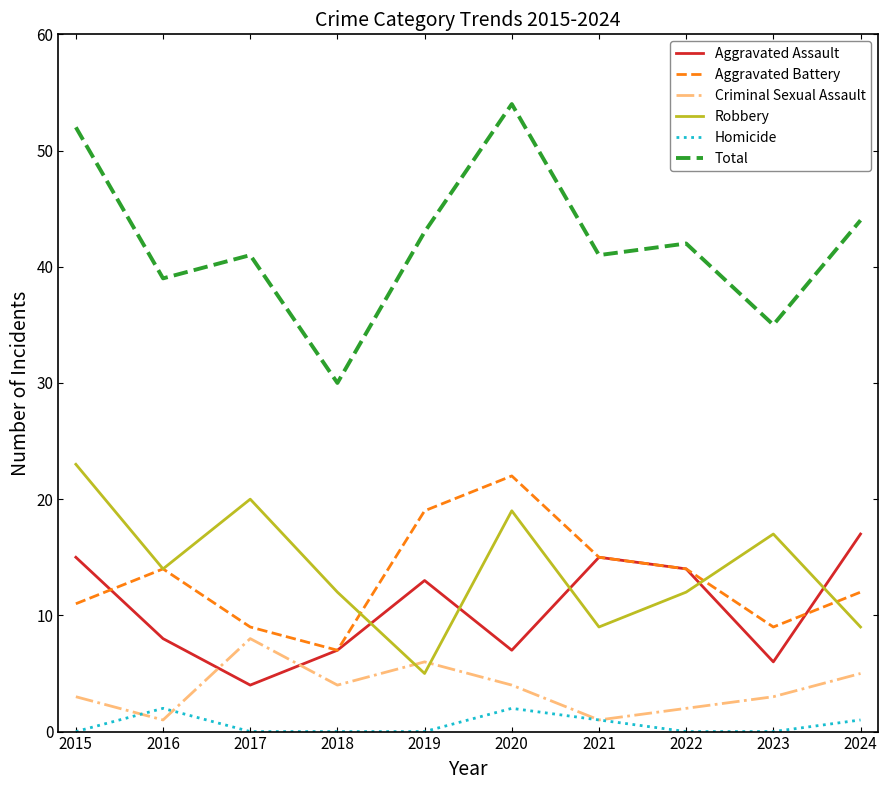

What is the sum of all Homicide values?

6